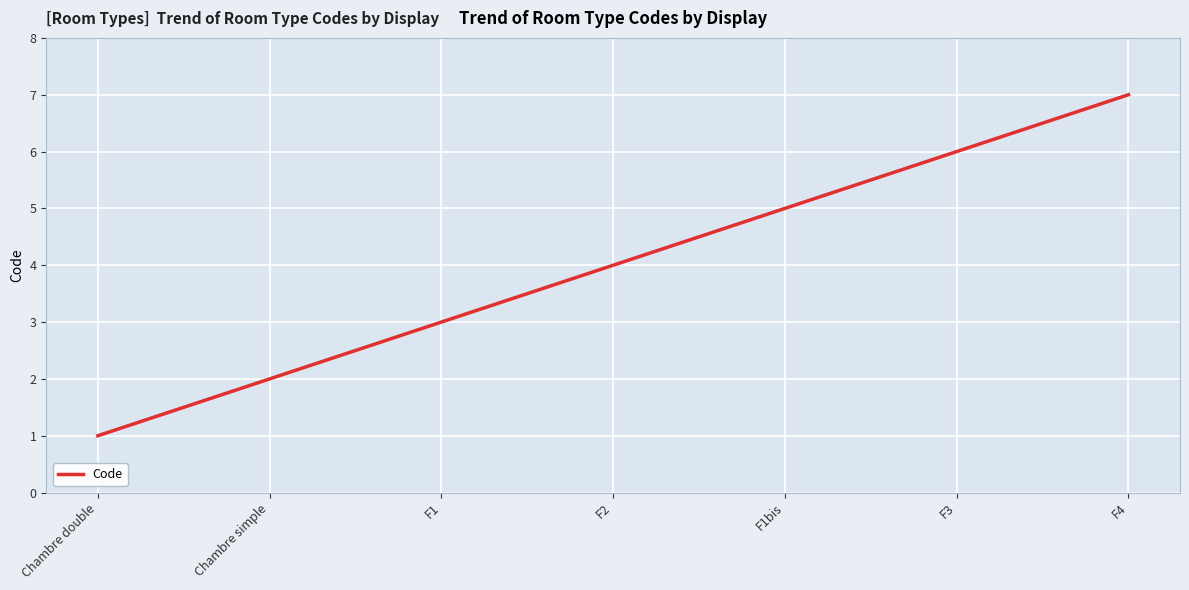

Reading left to right, extract all data points from this chart.

1	2	3	4	5	6	7